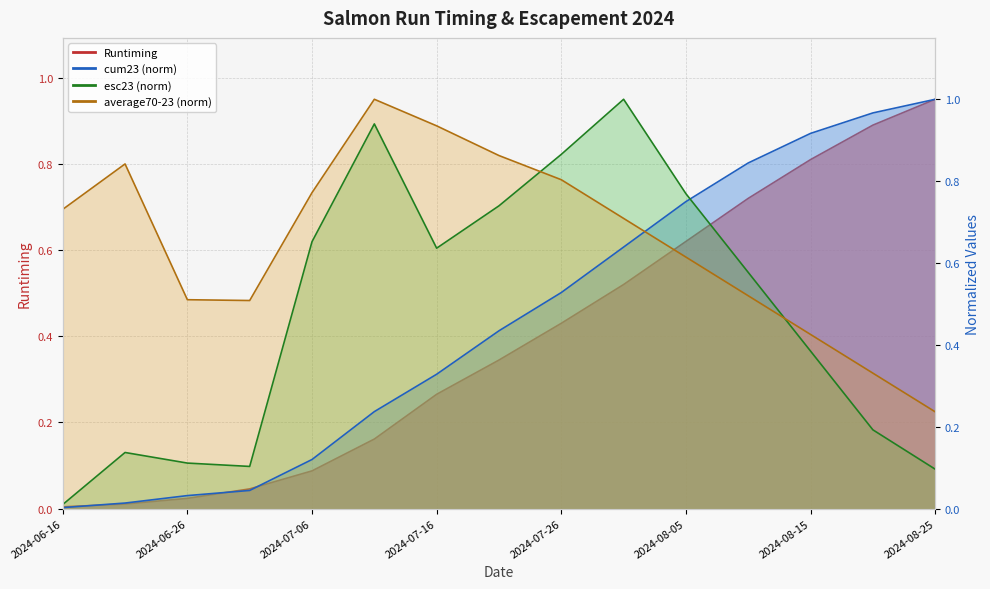

What is the difference between the cum23 values at 2024-06-26 and 2024-07-06?

0.1